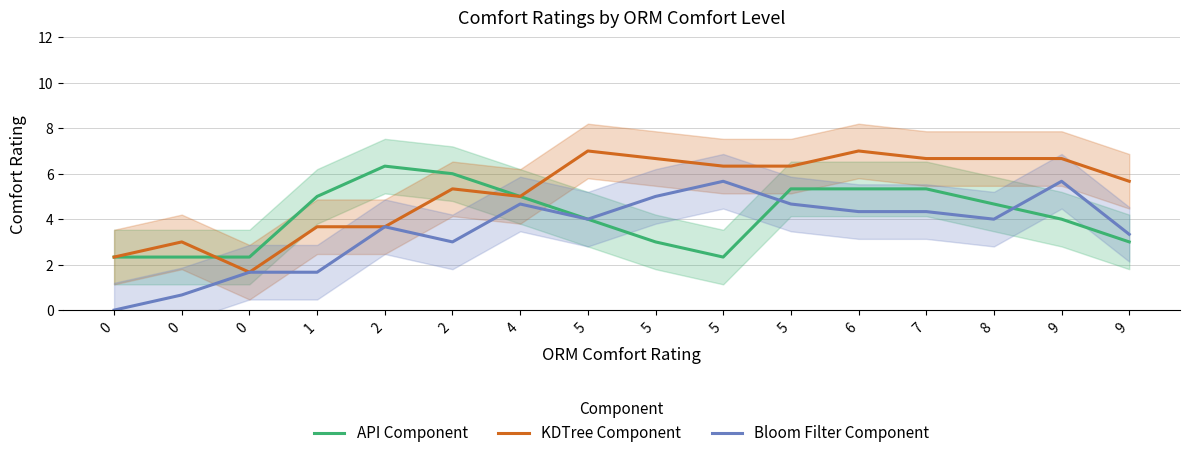

Reading right to left, what are all the values shown in this chart?

API Component: 3.0	4.0	4.7	5.3	5.3	5.3	2.3	3.0	4.0	5.0	6.0	6.3	5.0	2.3	2.3	2.3
KDTree Component: 5.7	6.7	6.7	6.7	7.0	6.3	6.3	6.7	7.0	5.0	5.3	3.7	3.7	1.7	3.0	2.3
Bloom Filter Component: 3.3	5.7	4.0	4.3	4.3	4.7	5.7	5.0	4.0	4.7	3.0	3.7	1.7	1.7	0.7	0.0